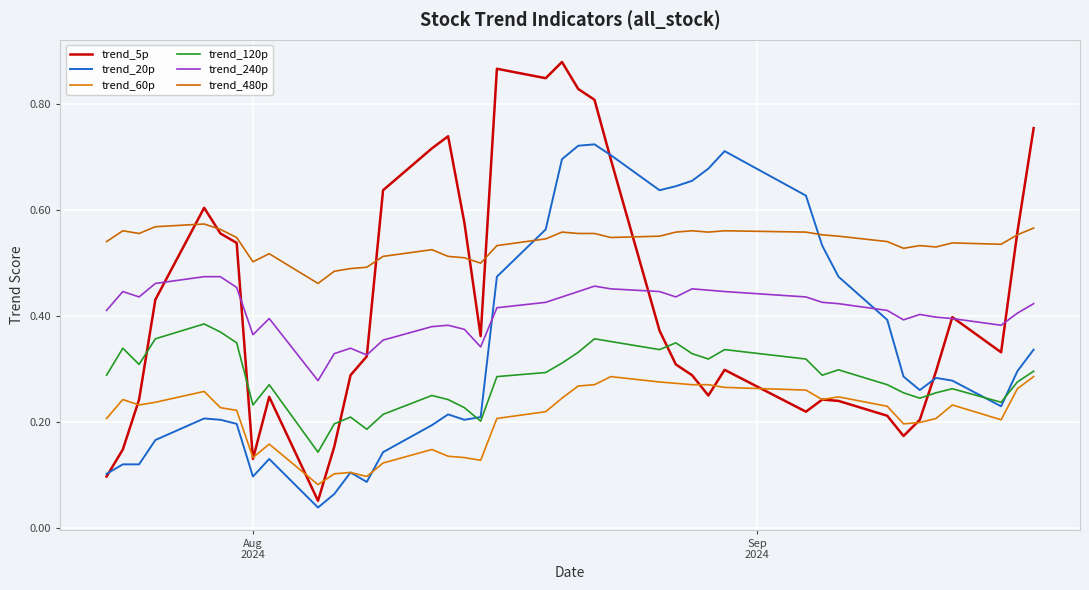

Does the chart have visible grid lines?

Yes